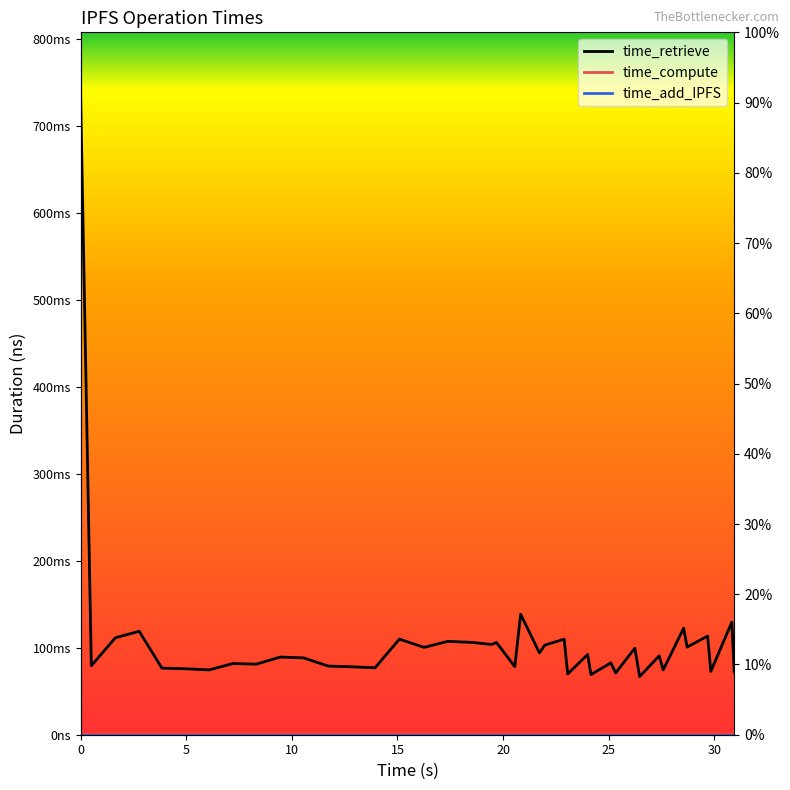

What are all the series names shown in the legend?

time_retrieve, time_compute, time_add_IPFS